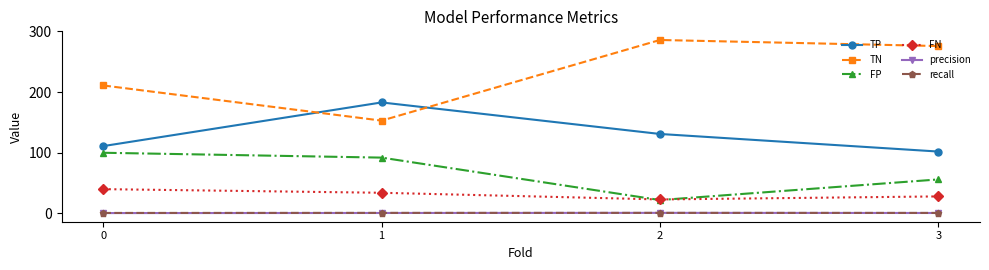

What is the maximum value shown in the chart?

286.0